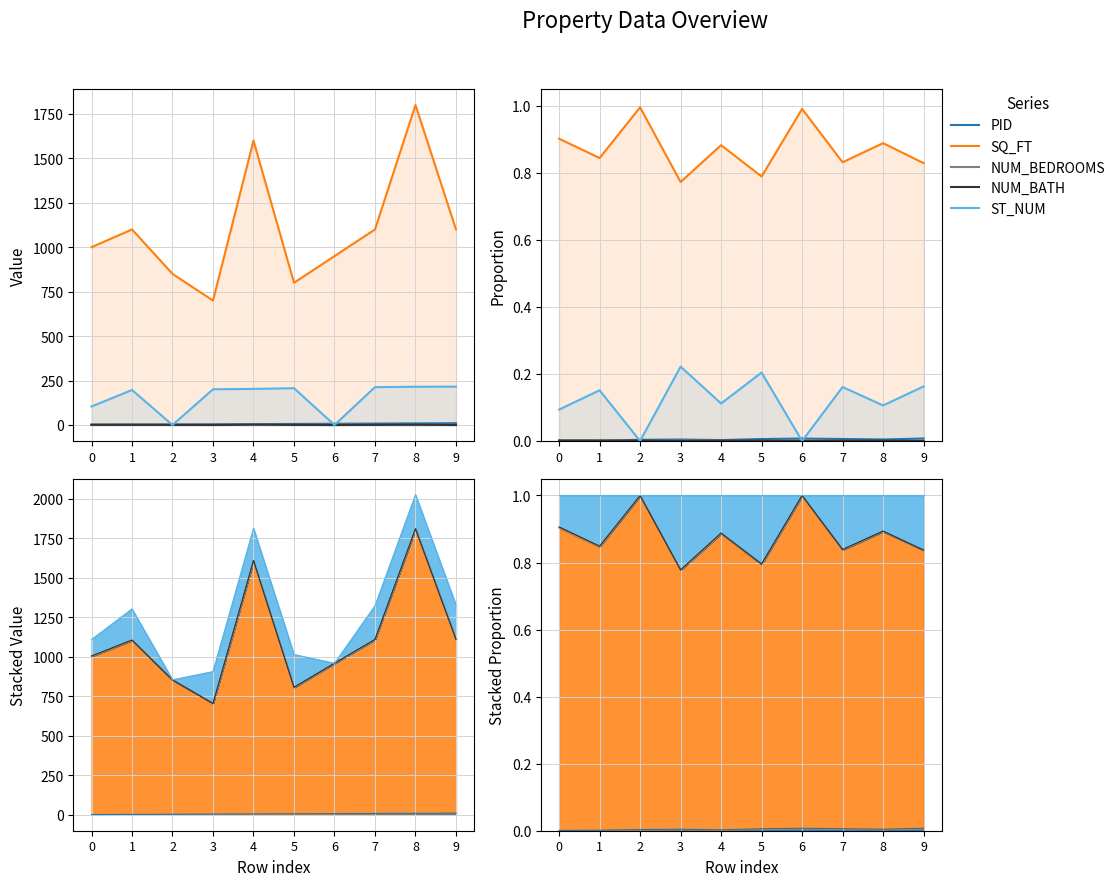

What are all the series names shown in the legend?

PID, SQ_FT, NUM_BEDROOMS, NUM_BATH, ST_NUM